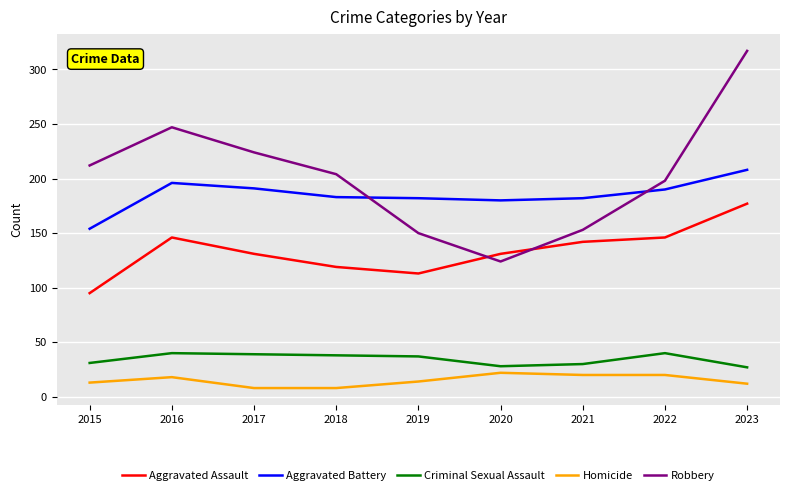

Is it true that Robbery equals 40 at 2019?

False